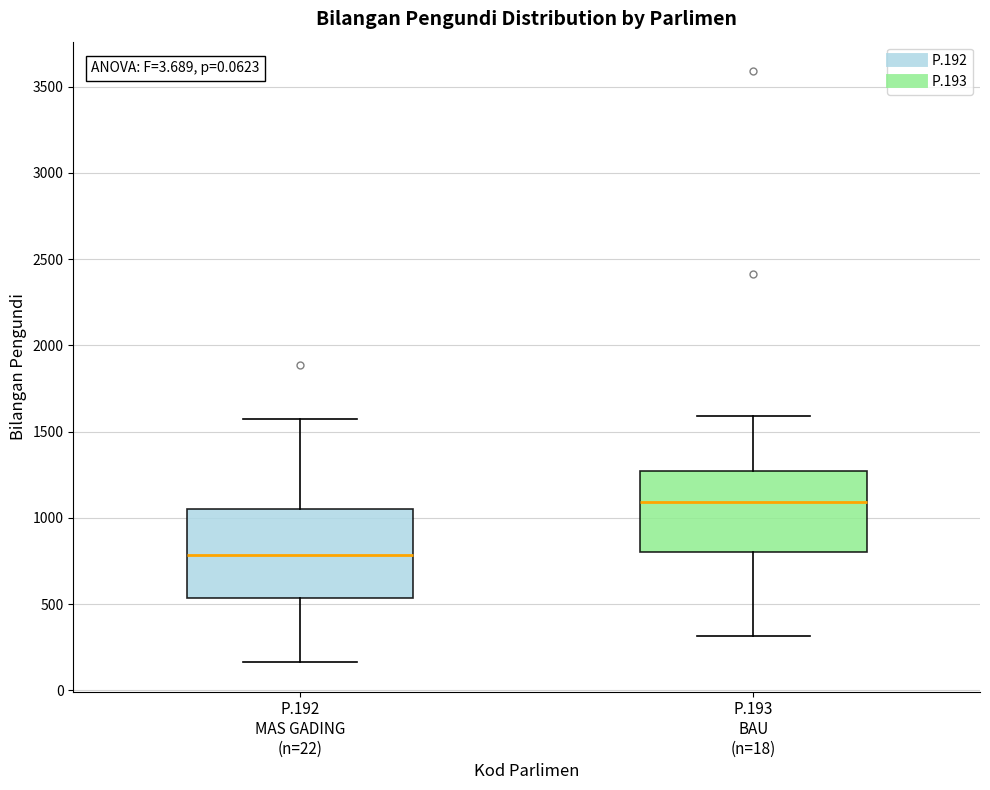

Which box has the lowest median line?

P.192 MAS GADING (n=22)